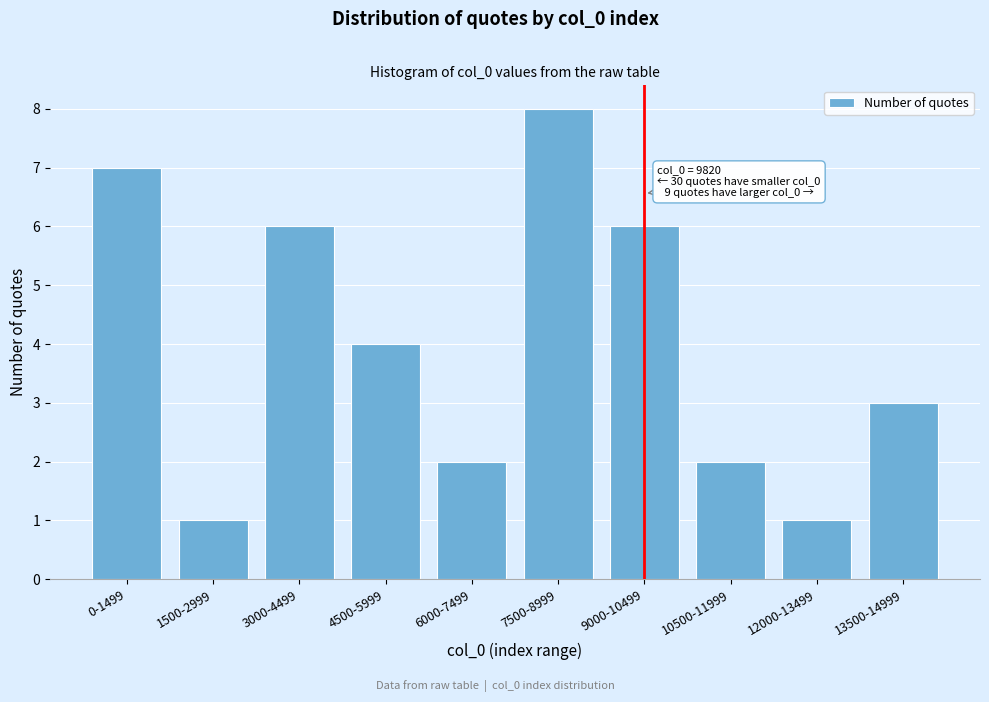

Reading left to right, list all the values displayed in this chart.

0-1499=7	1500-2999=1	3000-4499=6	4500-5999=4	6000-7499=2	7500-8999=8	9000-10499=6	10500-11999=2	12000-13499=1	13500-14999=3